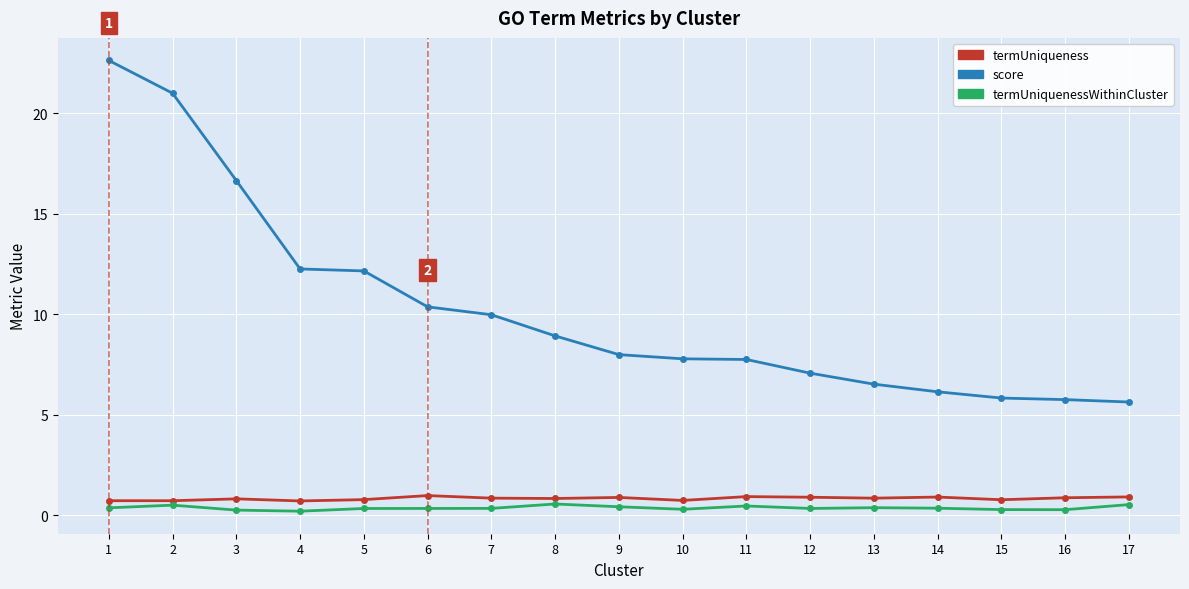

What is the value of the termUniquenessWithinCluster point at the 4th from the left?

0.2